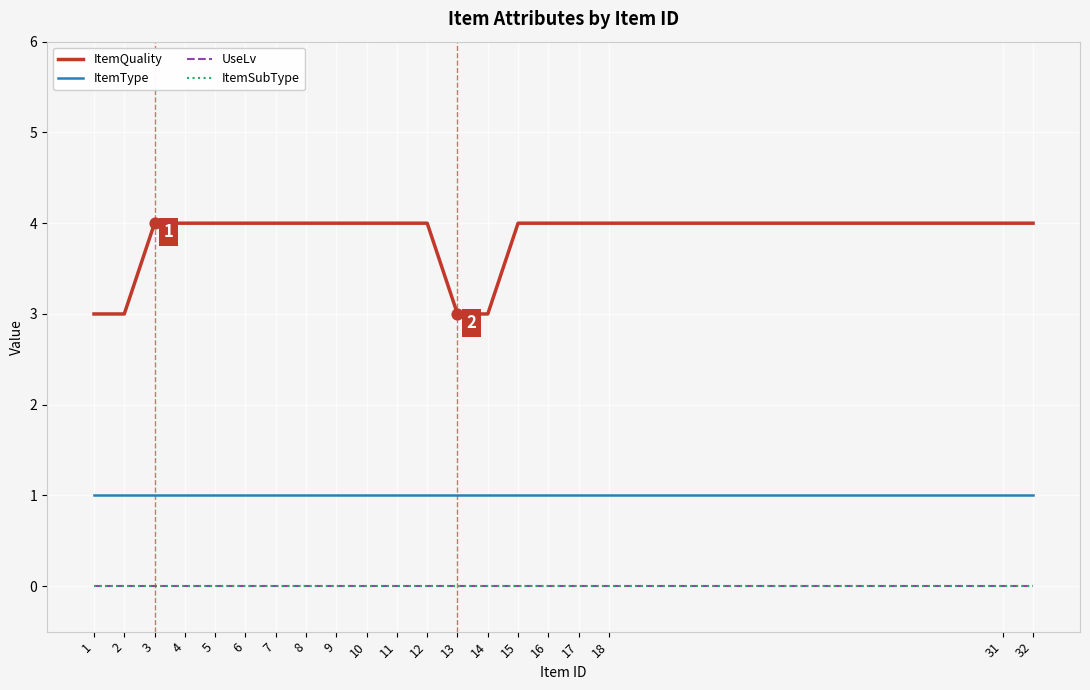

At which category is the sum across all series the highest?

3